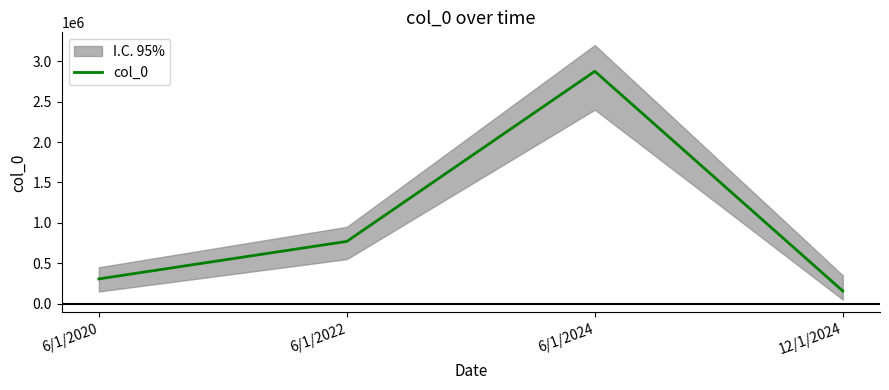

The value at 6/1/2020 is 435984. True or false?

False